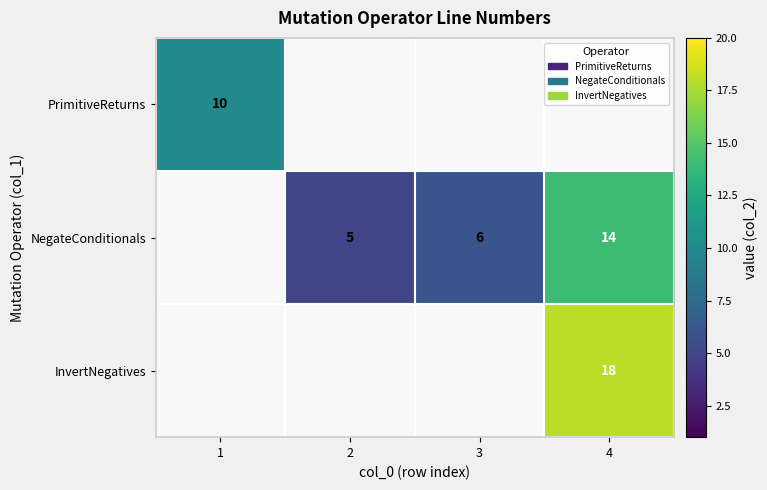

Count the number of categories in the chart.

4